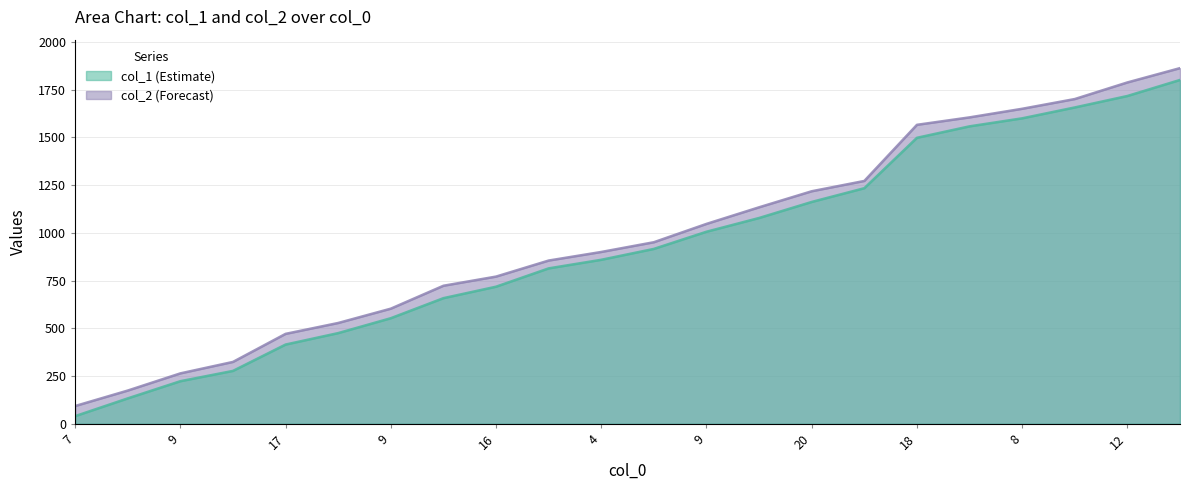

What is the maximum value for col_1?

1801